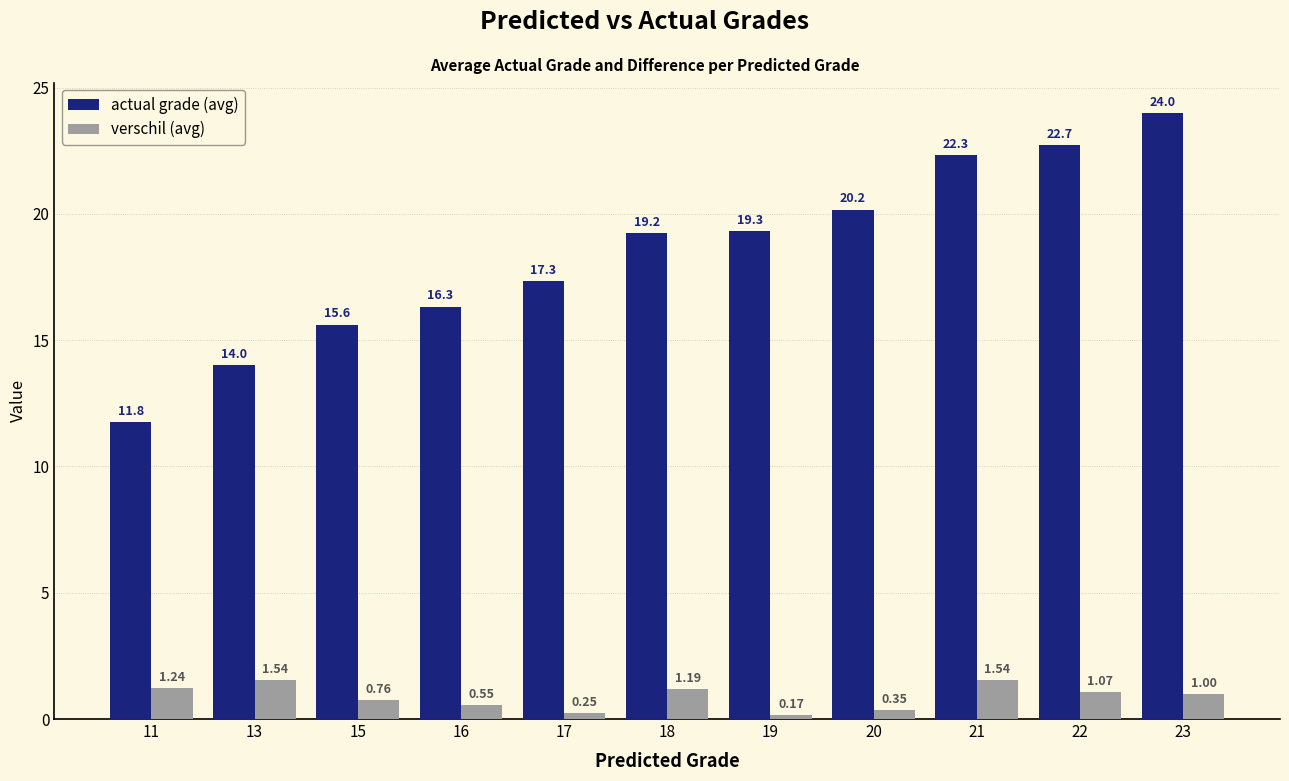

Which category has the highest value across all series?

23